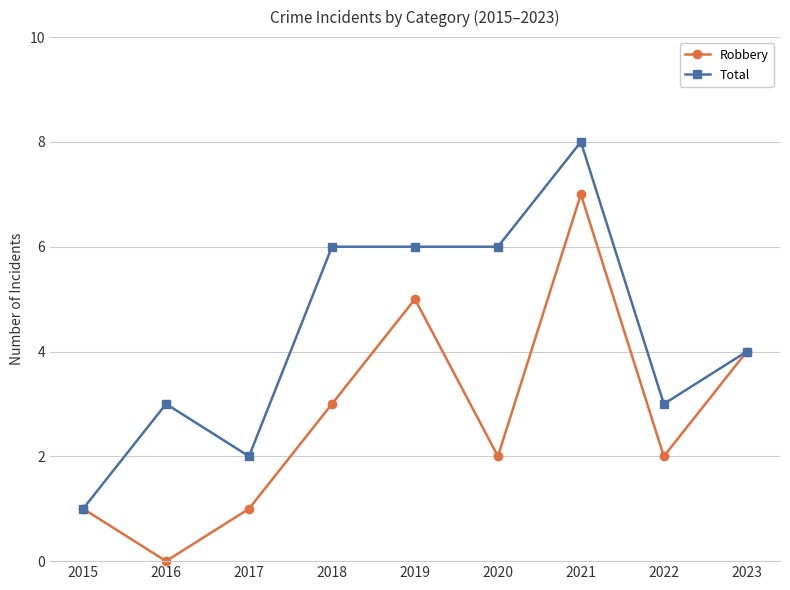

How many interior local valleys does the Robbery series have?

3